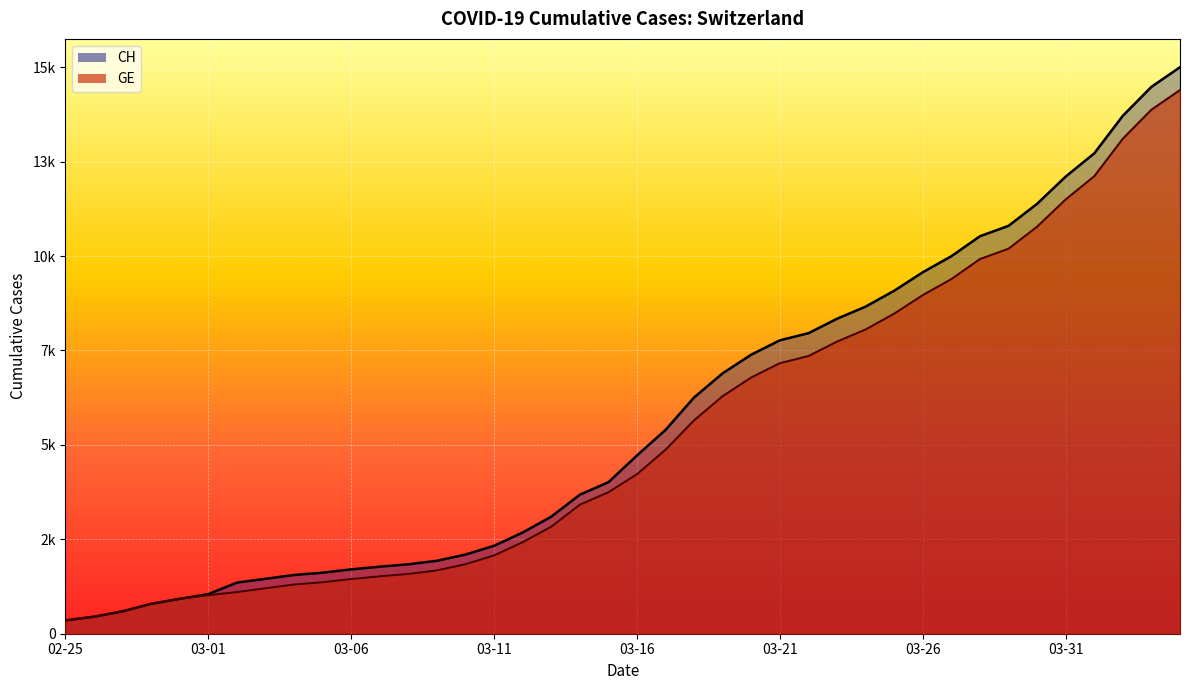

Reading left to right, list all the values displayed in this chart.

CH: 375	479	630	840	981	1113	1436	1544	1652	1715	1809	1885	1952	2051	2226	2472	2845	3291	3908	4259	5012	5731	6644	7323	7847	8249	8449	8855	9196	9642	10162	10613	11175	11467	12086	12852	13505	14561	15375	15926
GE: 375	479	630	840	981	1083	1171	1278	1384	1447	1538	1614	1681	1780	1955	2201	2574	3010	3627	3978	4485	5174	6002	6681	7205	7607	7807	8213	8554	9000	9520	9971	10533	10825	11444	12210	12863	13919	14733	15284